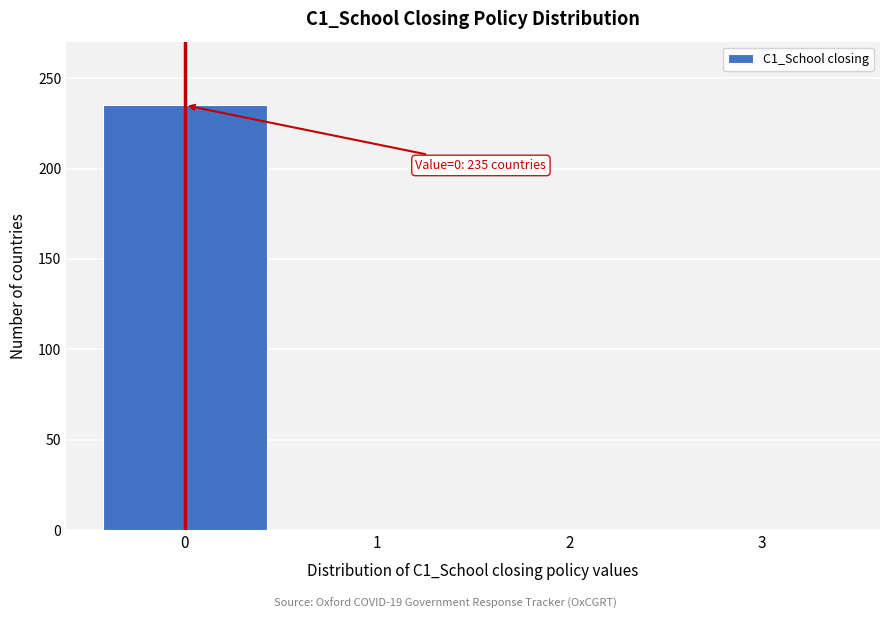

Reading left to right, extract all data points from this chart.

0=235	1=0	2=0	3=0